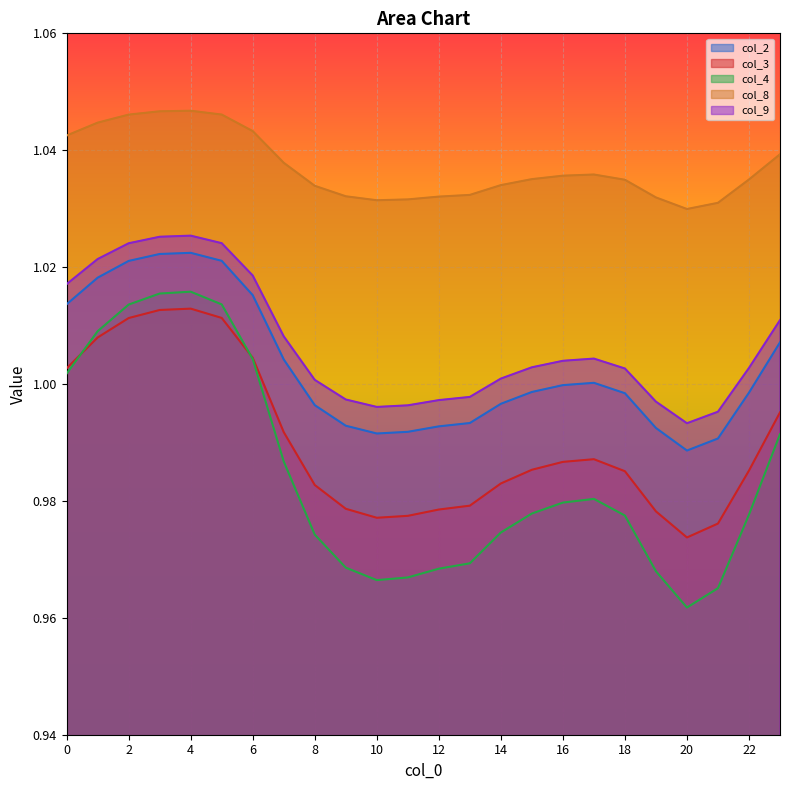

Which series has the widest spread of values?

col_4